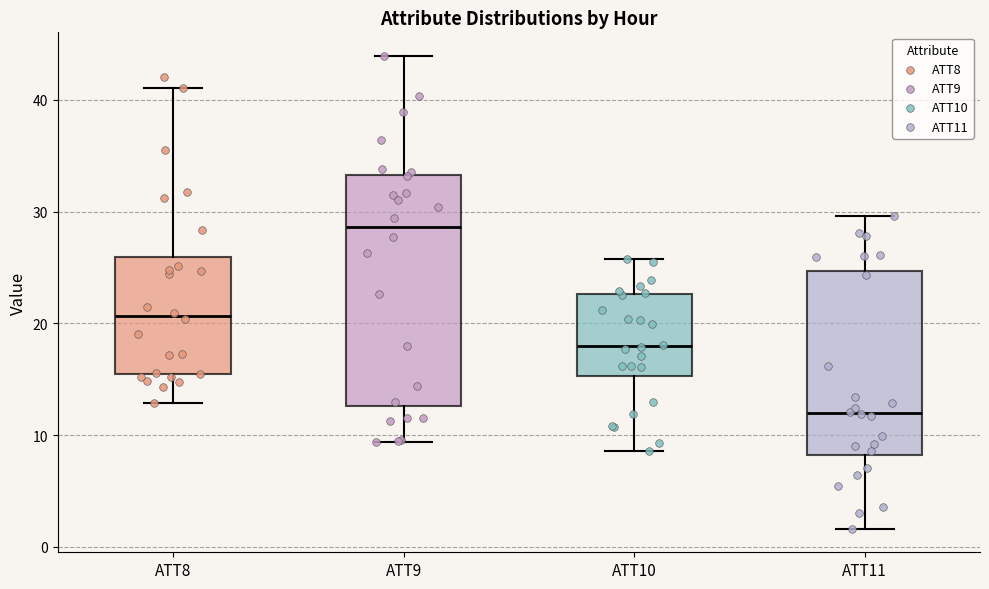

Reading left to right, transcribe this box plot: for each box, give where its median line is, the range the box spans, and where its two whiskers end, as read against the y-axis. The values are not printed on the chart, so give them approximately, as read against the axis.

ATT8: median 21, box 15 to 26, whiskers 13 to 41
ATT9: median 29, box 13 to 33, whiskers 9 to 44
ATT10: median 18, box 15 to 23, whiskers 9 to 26
ATT11: median 12, box 8 to 25, whiskers 2 to 30